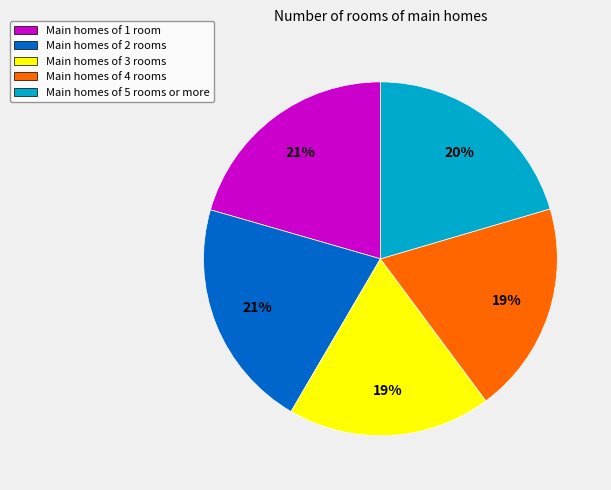

Do Main homes of 2 rooms and Main homes of 5 rooms or more together represent more than half of the pie?

No